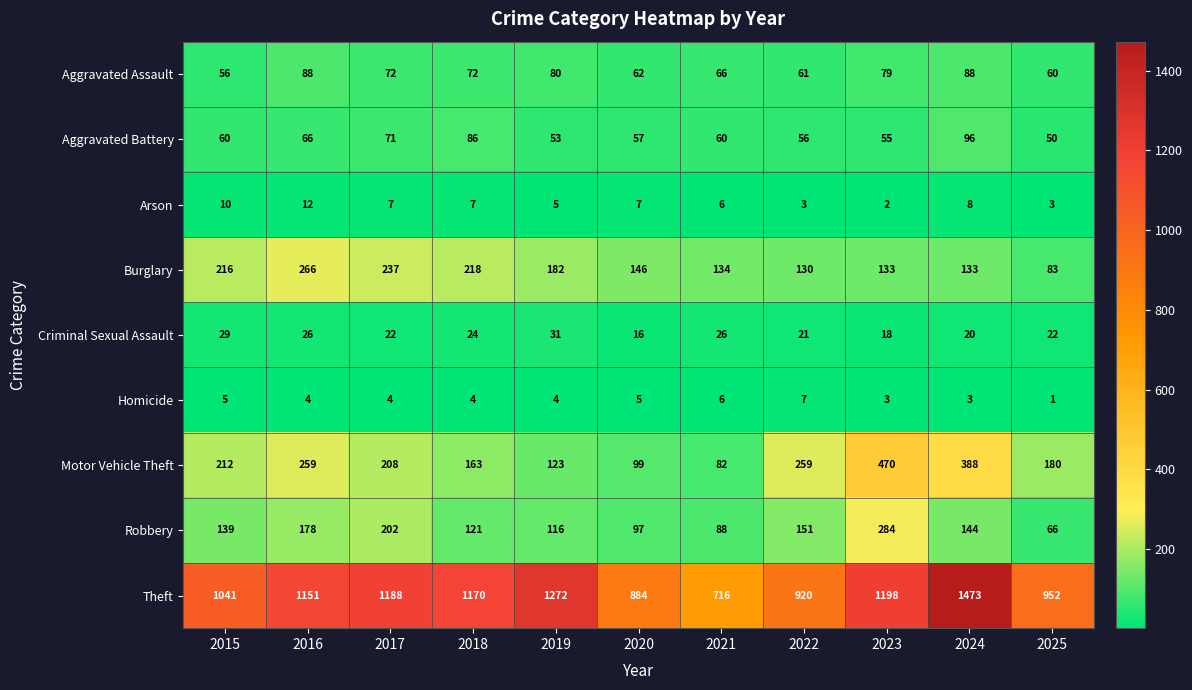

What is the total value across all series at 2022?

1608